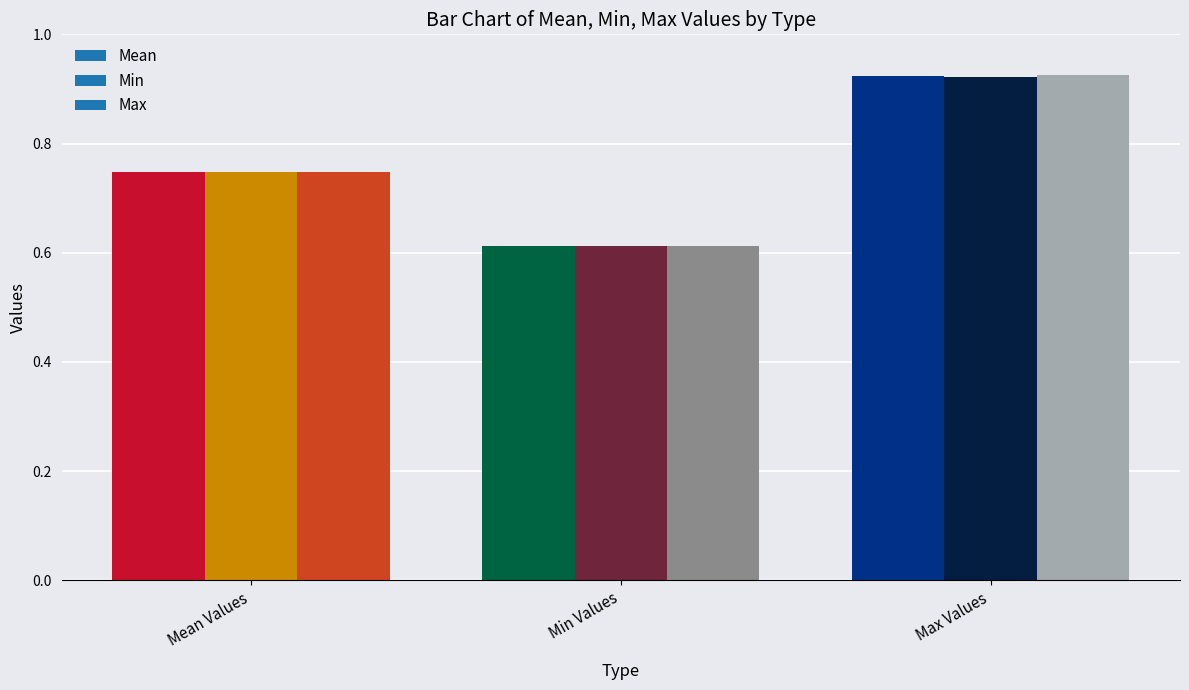

How many data points does each series have?

3